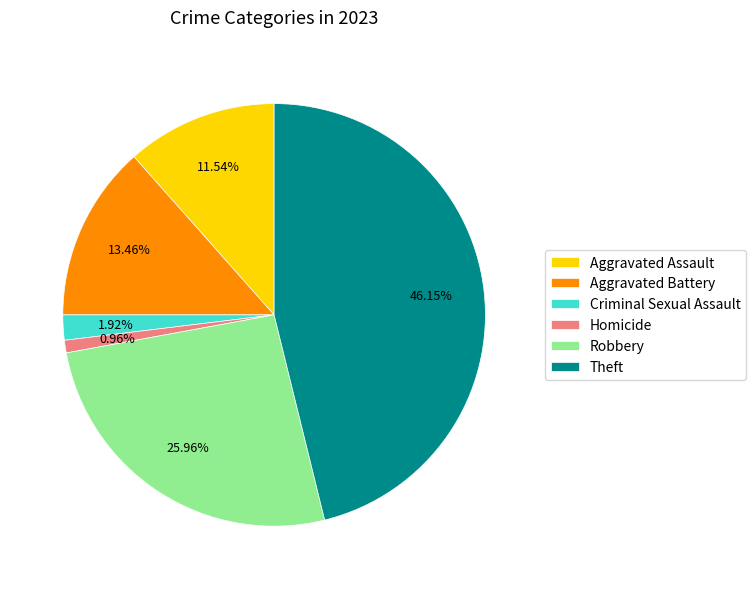

To the nearest percent, what is the average slice percentage?

17%